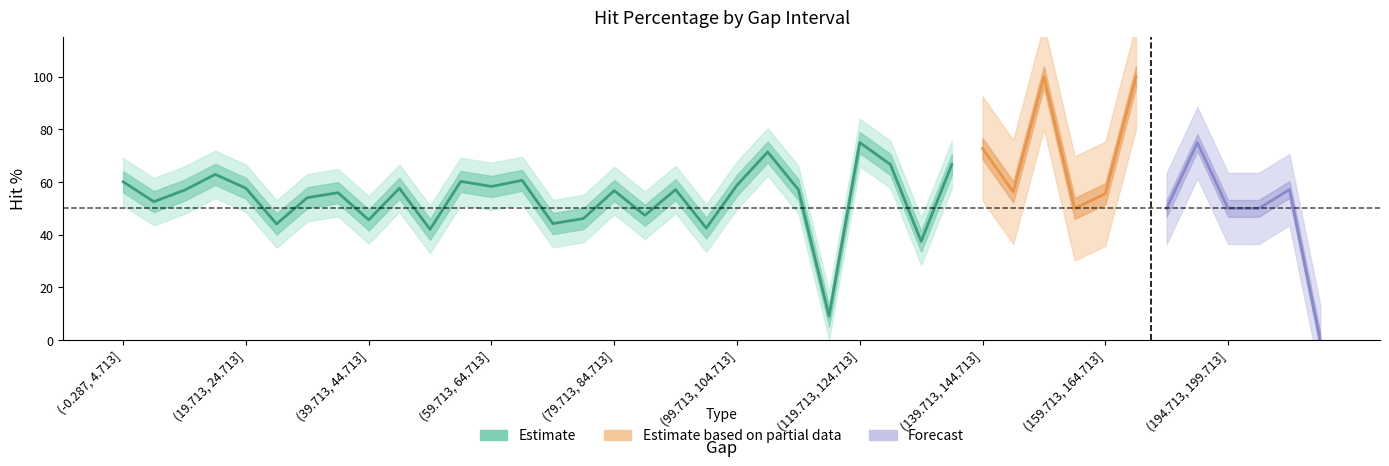

Reading left to right, list all the values displayed in this chart.

(-0.287, 4.713]=60.1	(4.713, 9.713]=52.6	(9.713, 14.713]=56.9	(14.713, 19.713]=62.9	(19.713, 24.713]=57.7	(24.713, 29.713]=44.1	(29.713, 34.713]=54.1	(34.713, 39.713]=56.0	(39.713, 44.713]=45.7	(44.713, 49.713]=57.6	(49.713, 54.713]=42.0	(54.713, 59.713]=60.3	(59.713, 64.713]=58.3	(64.713, 69.713]=60.7	(69.713, 74.713]=44.2	(74.713, 79.713]=46.2	(79.713, 84.713]=56.8	(84.713, 89.713]=47.4	(89.713, 94.713]=57.1	(94.713, 99.713]=42.5	(99.713, 104.713]=58.8	(104.713, 109.713]=71.4	(109.713, 114.713]=57.1	(114.713, 119.713]=9.1	(119.713, 124.713]=75.0	(124.713, 129.713]=66.7	(129.713, 134.713]=37.5	(134.713, 139.713]=66.7	(139.713, 144.713]=72.7	(144.713, 149.713]=56.2	(149.713, 154.713]=100.0	(154.713, 159.713]=50.0	(159.713, 164.713]=55.6	(164.713, 169.713]=100.0	(169.713, 174.713]=50.0	(189.713, 194.713]=75.0	(194.713, 199.713]=50.0	(199.713, 204.713]=50.0	(204.713, 209.713]=57.1	(214.713, 219.713]=0.0